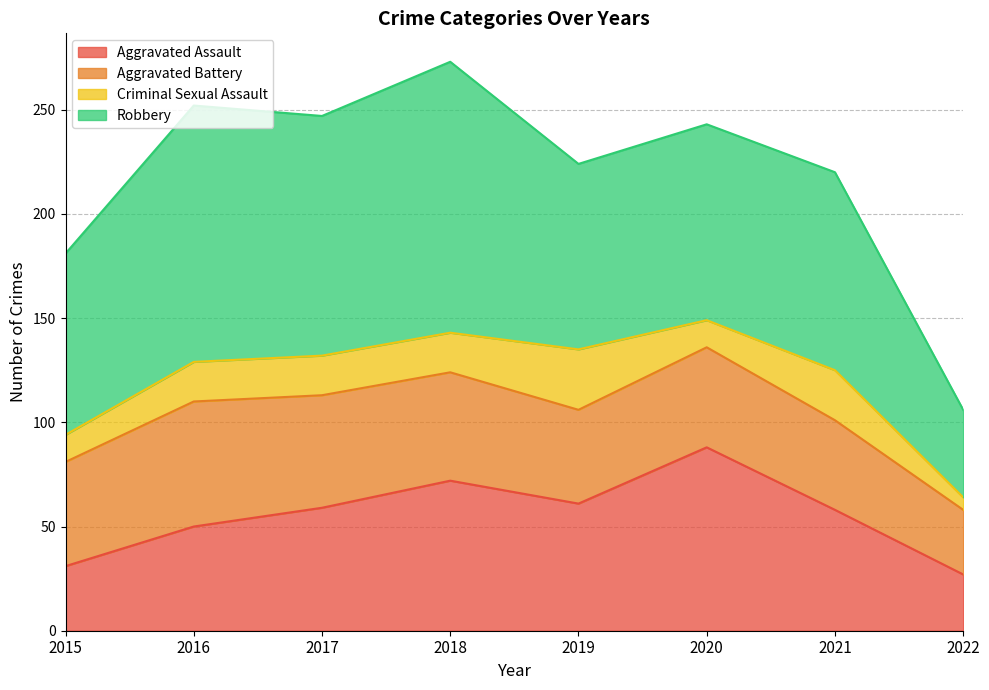

What is the sum of all Aggravated Assault values?

446